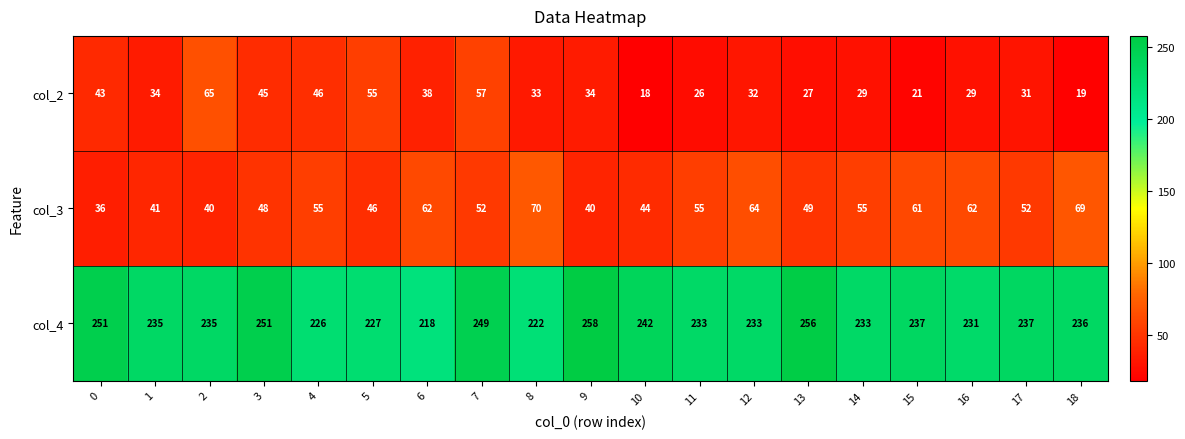

Which series has the widest spread of values?

col_2